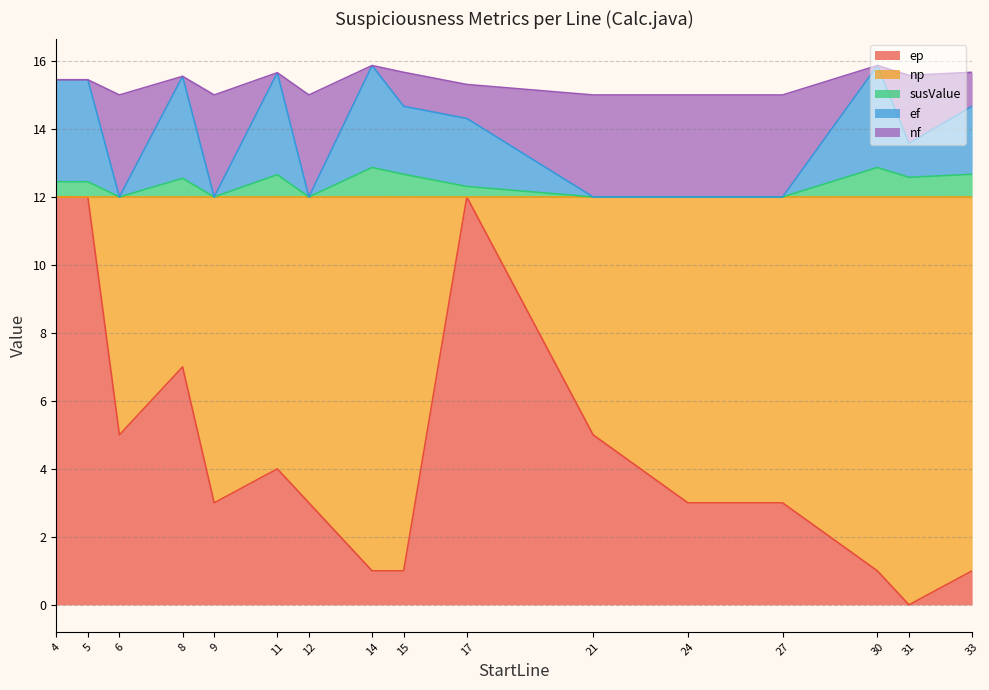

Is the value of ep at 15 greater than the value of ef at 15?

No